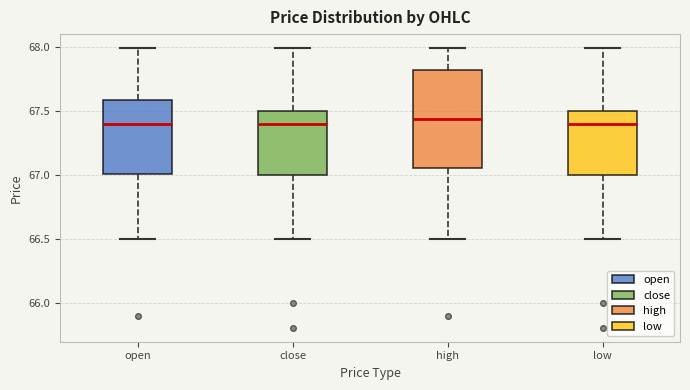

Reading left to right, transcribe this box plot: for each box, give where its median line is, the range the box spans, and where its two whiskers end, as read against the y-axis. The values are not printed on the chart, so give them approximately, as read against the axis.

open: median 67.40, box 67.00 to 67.60, whiskers 66.50 to 68.00
close: median 67.40, box 67.00 to 67.50, whiskers 66.50 to 68.00
high: median 67.45, box 67.05 to 67.80, whiskers 66.50 to 68.00
low: median 67.40, box 67.00 to 67.50, whiskers 66.50 to 68.00